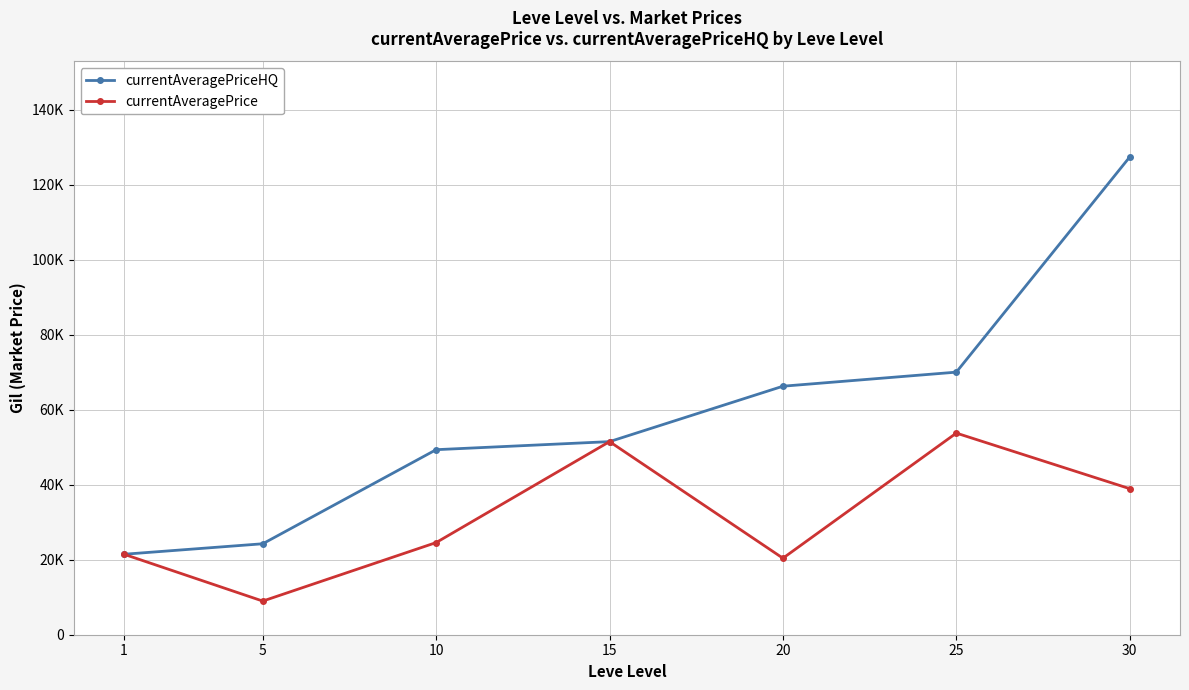

Between 5 and 25, which series saw the biggest shift?

currentAveragePriceHQ